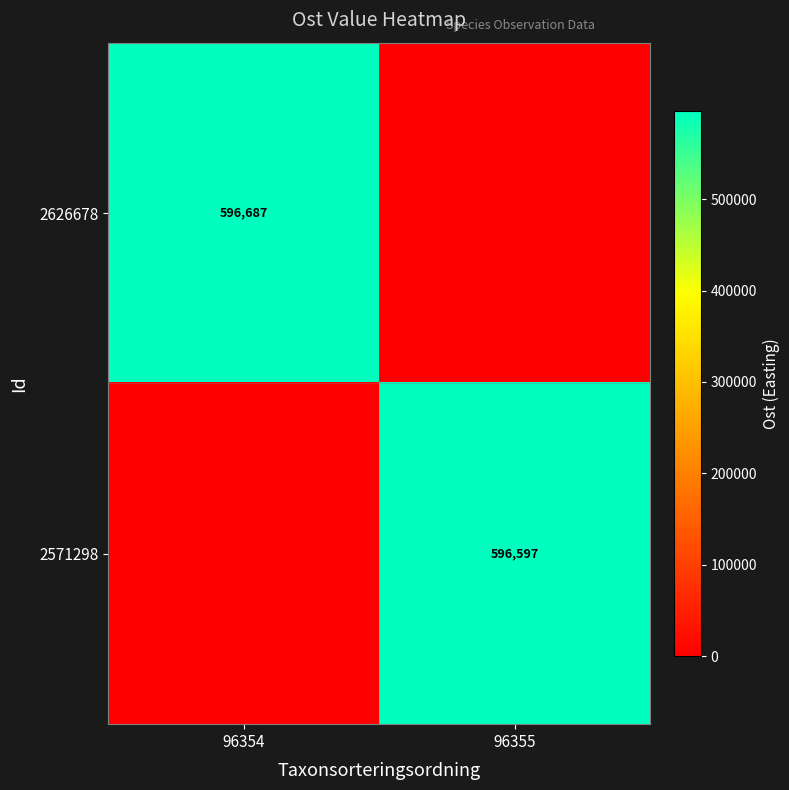

True or false: 2571298 has a value of 596597 at 96355.

True